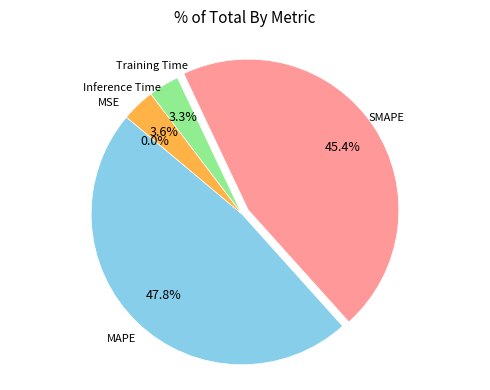

Is there a majority slice in this chart?

No